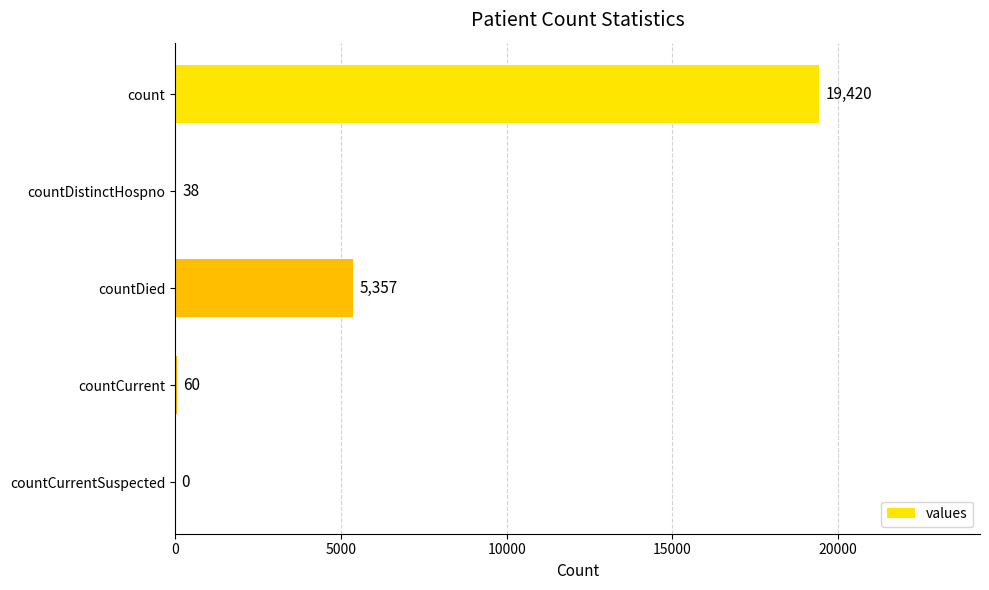

True or false: the data shows 0 at countCurrentSuspected.

True